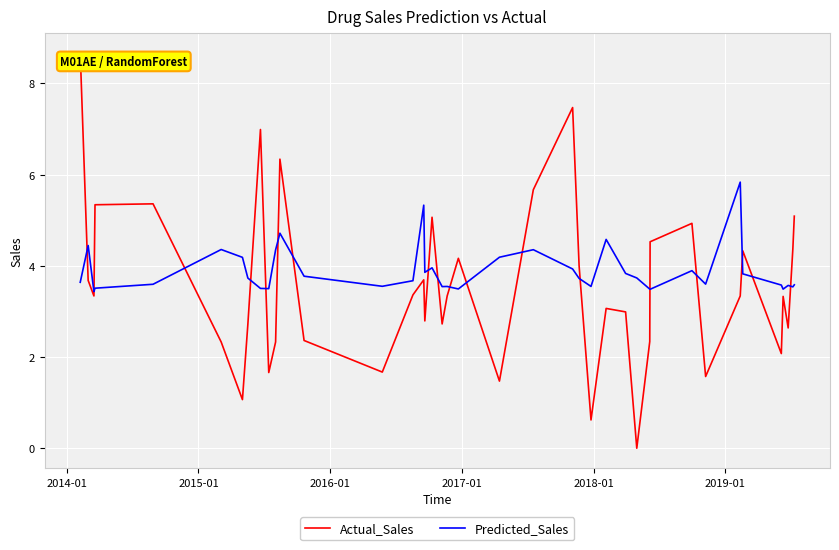

What is the difference between the maximum and minimum values in the Predicted_Sales series?

2.4